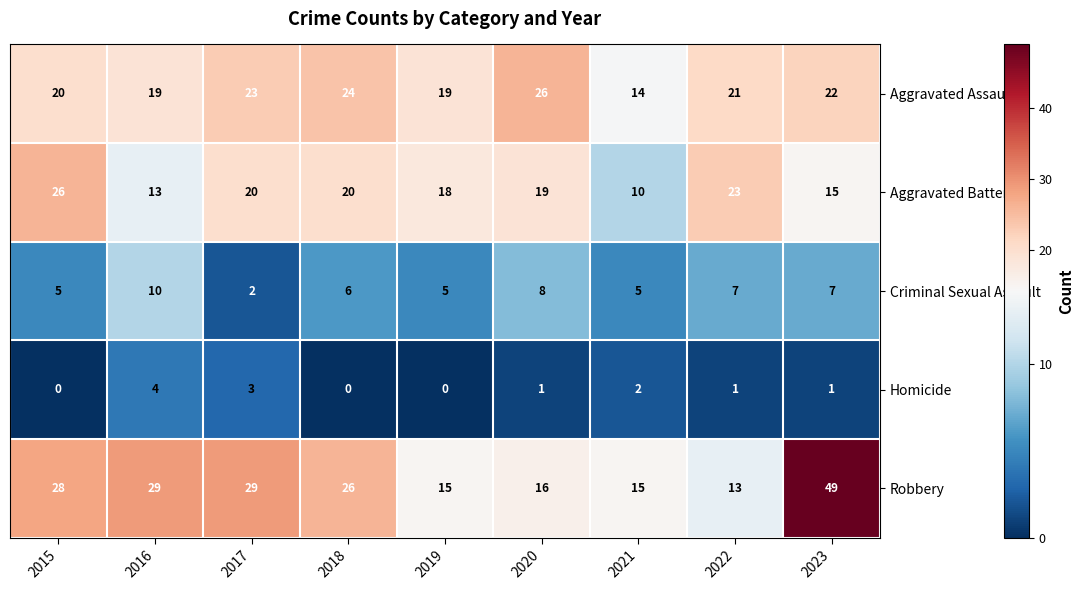

At which label is Homicide closest to 2?

2021